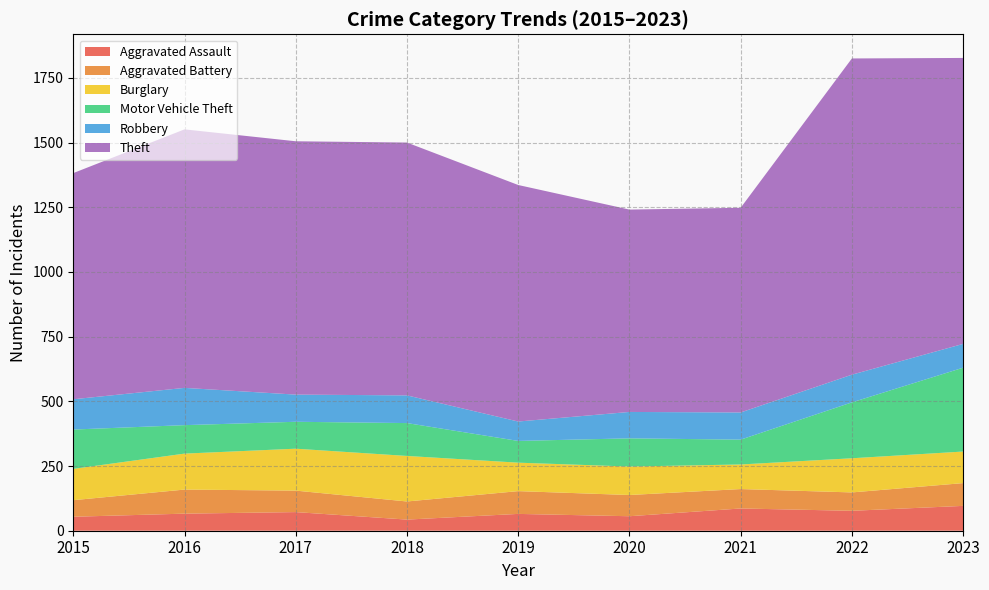

Reading right to left, what are all the values shown in this chart?

Aggravated Assault: 96	77	86	56	65	43	72	66	54
Aggravated Battery: 88	71	75	82	88	70	83	93	64
Burglary: 122	132	95	110	110	176	162	139	121
Motor Vehicle Theft: 324	216	96	109	84	127	104	110	152
Robbery: 92	107	105	102	75	107	105	144	117
Theft: 1105	1222	791	782	914	977	979	999	874